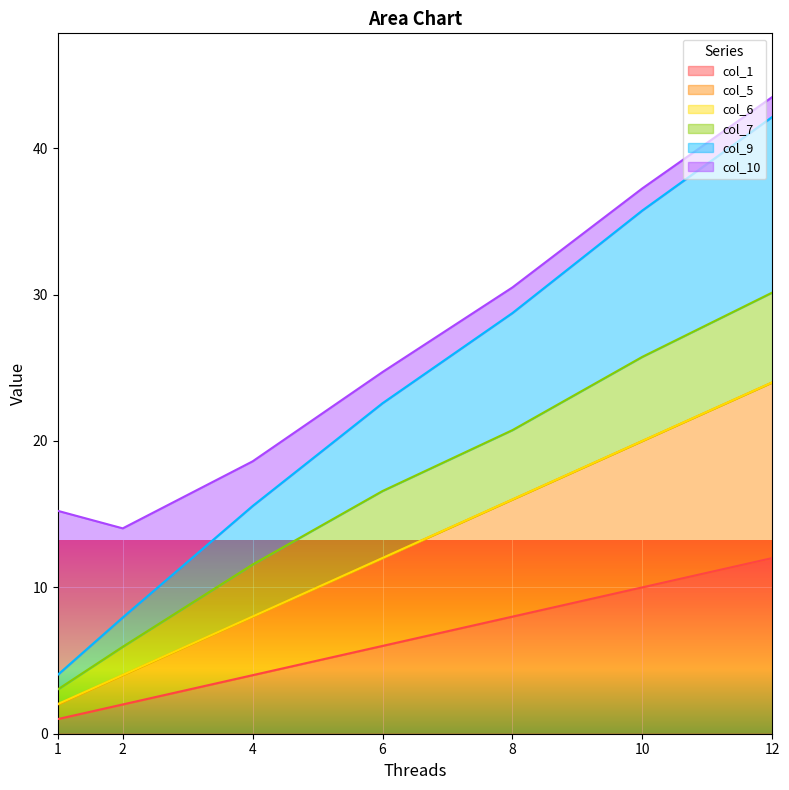

Does the chart display data point markers on the line(s)?

No